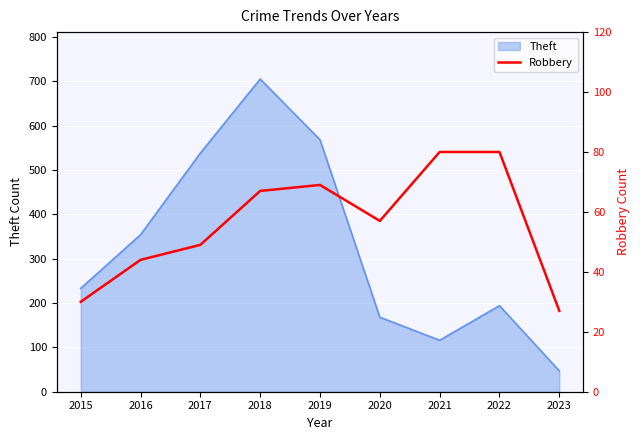

The Theft series shows 1046 at 2018. True or false?

False